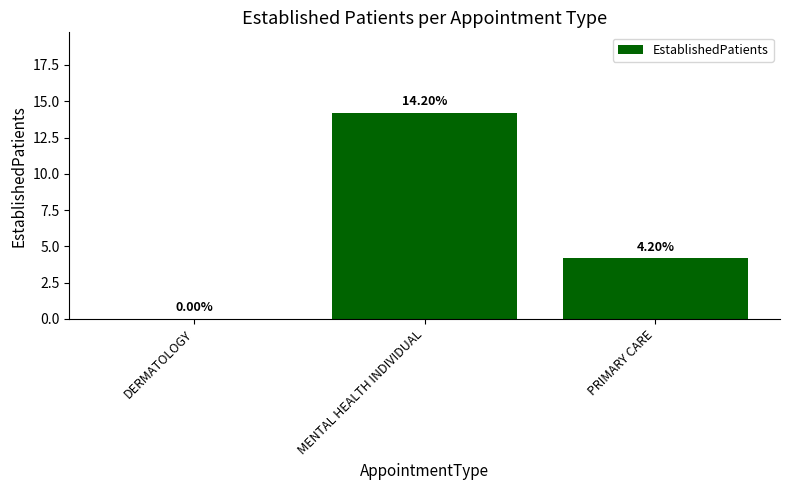

Between DERMATOLOGY and PRIMARY CARE, which is larger?

PRIMARY CARE